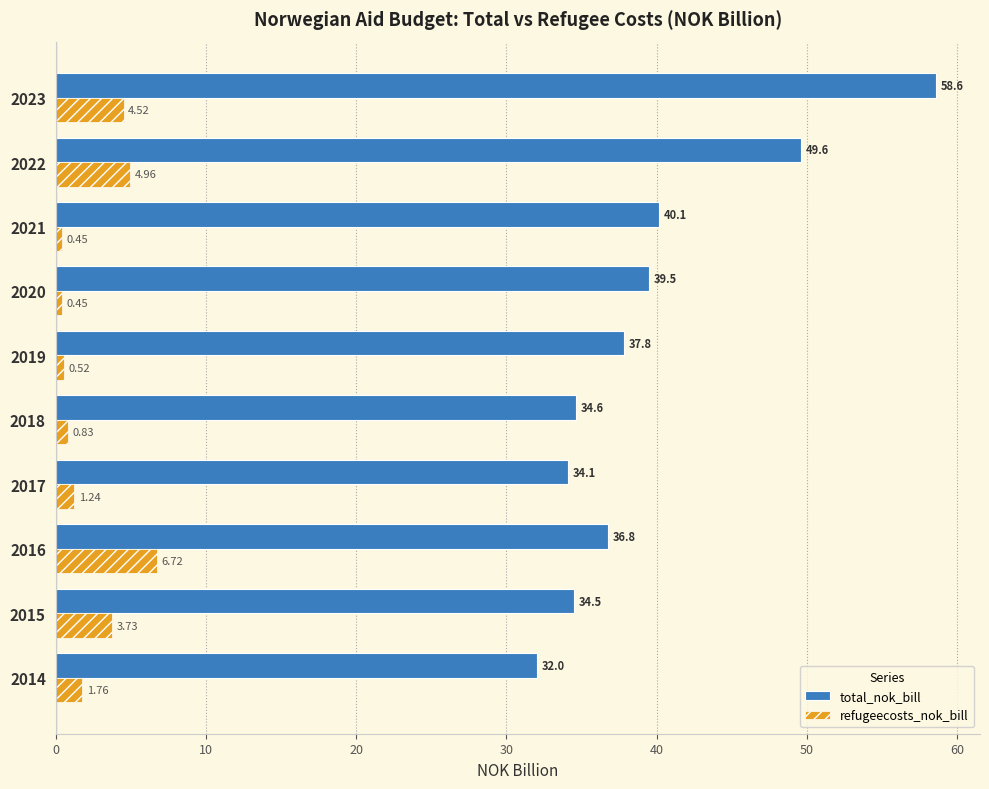

Which series has the largest total across all categories?

total_nok_bill